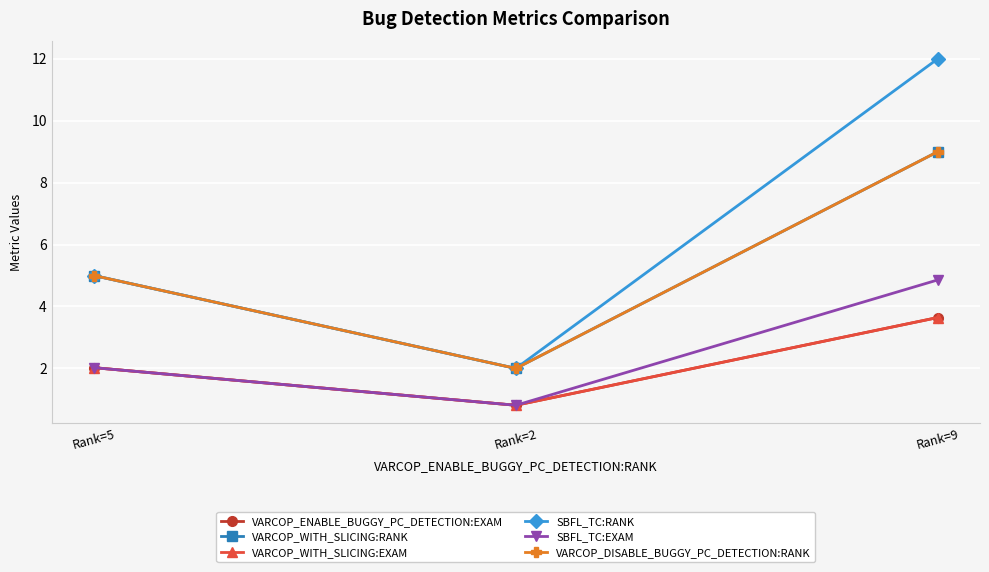

Is this an area chart (filled region under the line)?

No